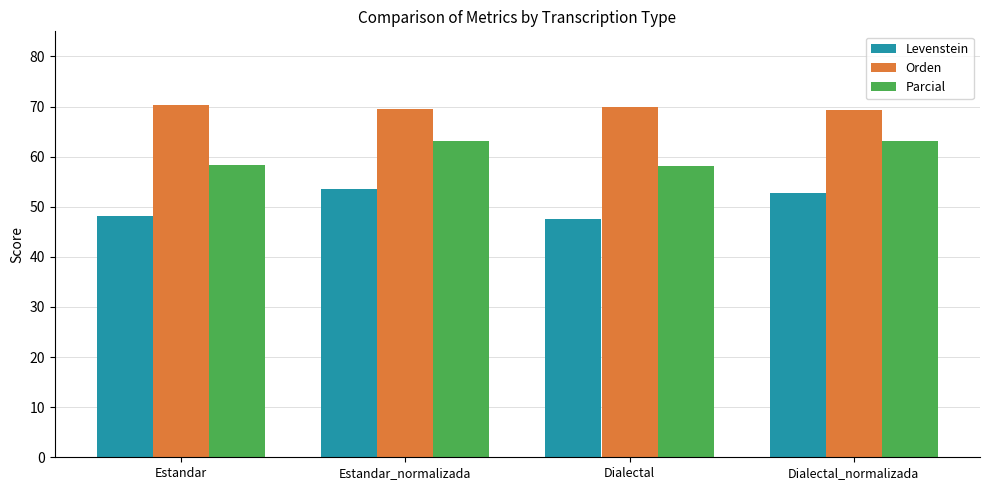

What is the value of the Levenstein bar at the 4th from the left?

52.7